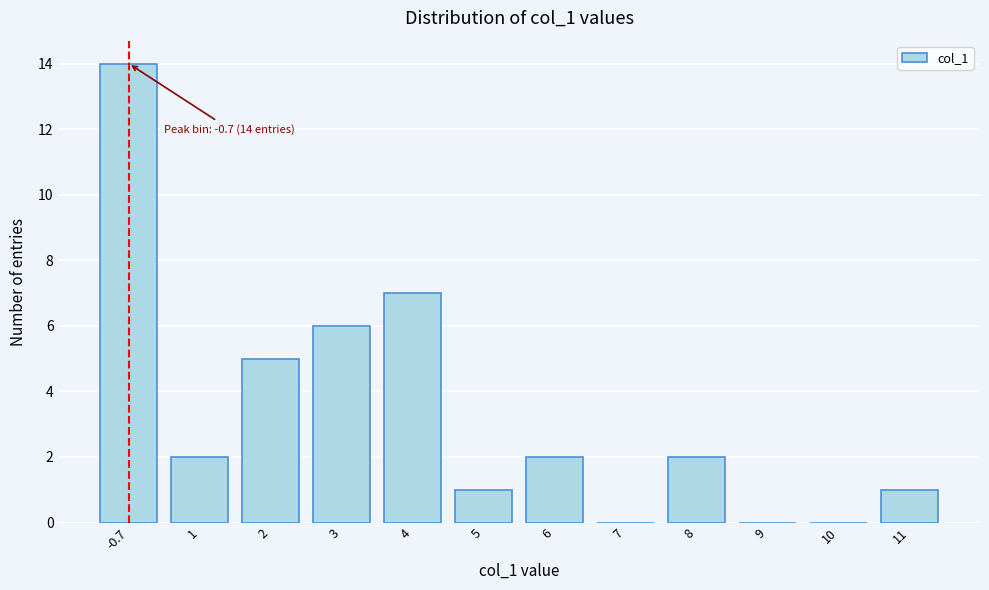

Reading left to right, transcribe all the data shown in this chart.

-0.7=14	1=2	2=5	3=6	4=7	5=1	6=2	7=0	8=2	9=0	10=0	11=1